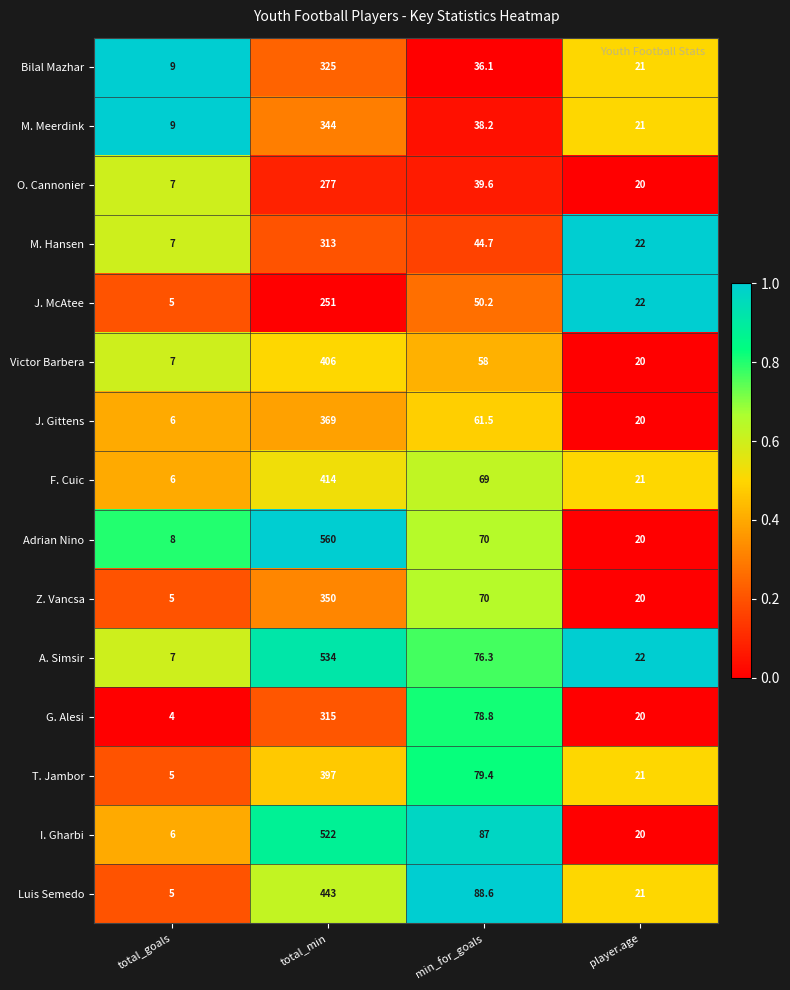

Which series has the largest total across all categories?

Adrian Nino